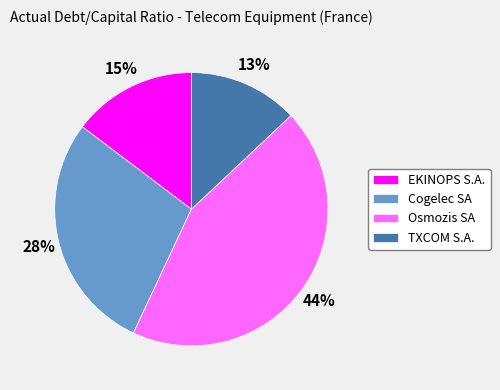

To the nearest percent, what is the average slice percentage?

25%